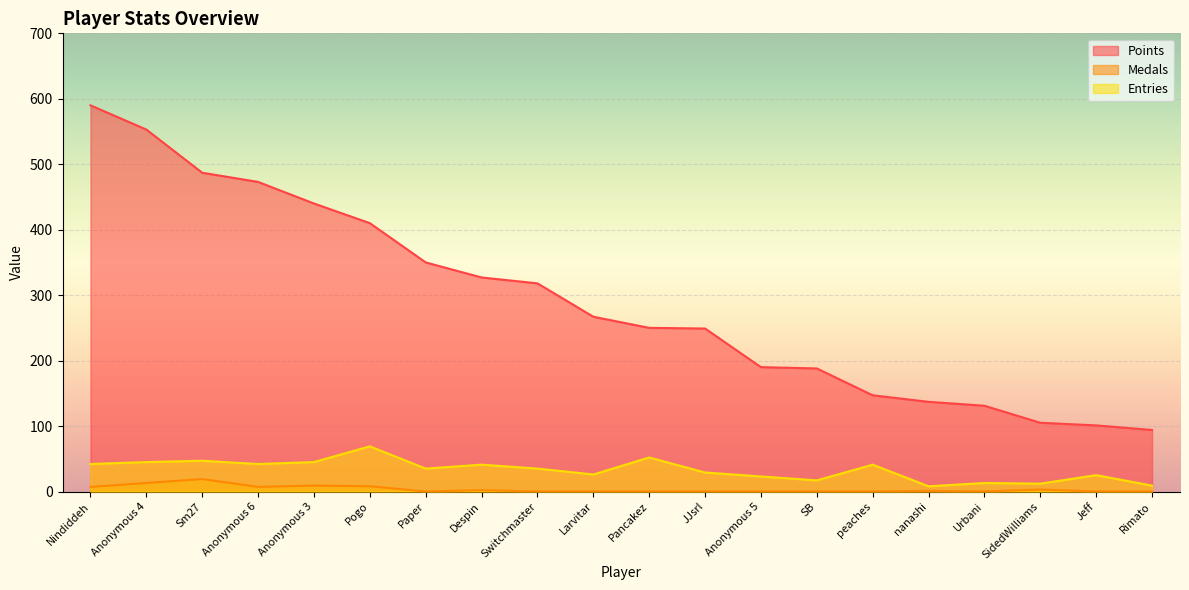

How many values in the Entries series exceed 35?

9